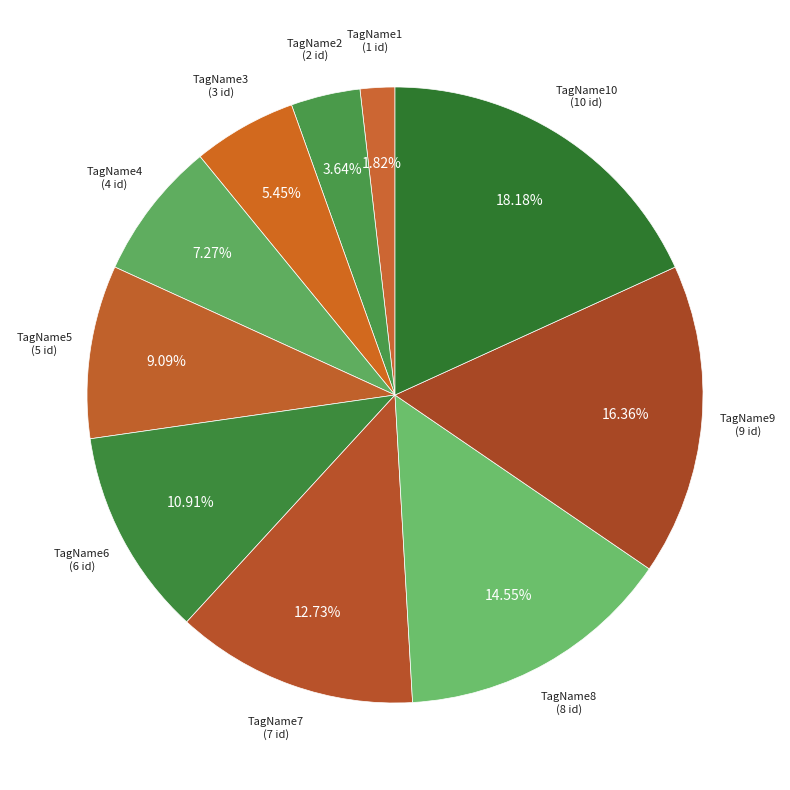

Count the number of slices in the pie.

10